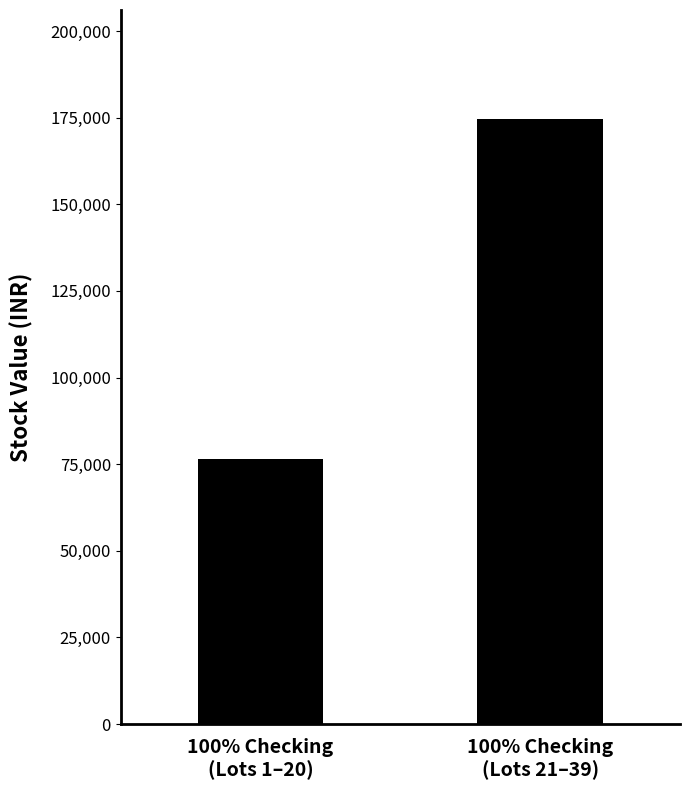

Does the chart contain any negative values?

No